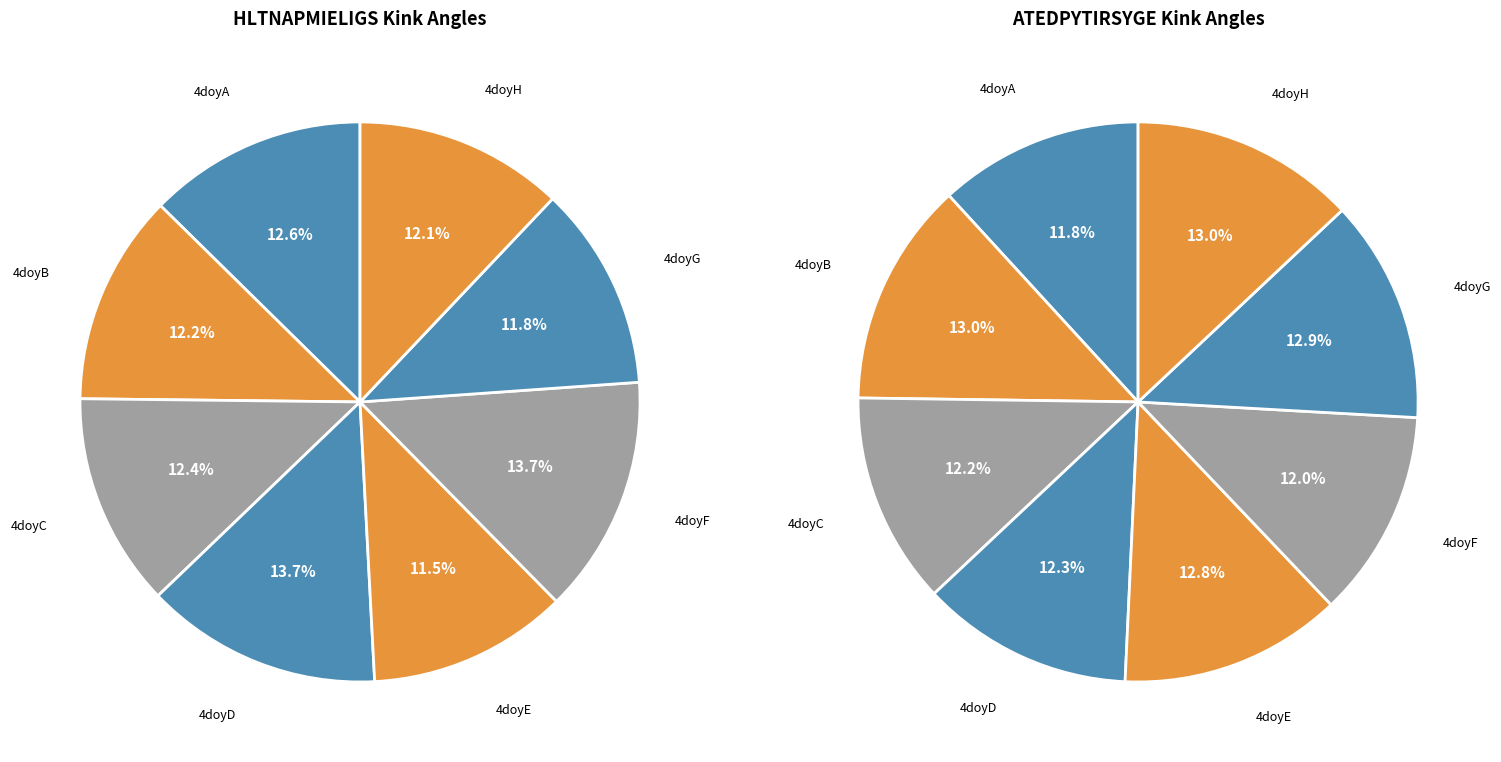

Is there any slice that represents more than half of the pie?

No